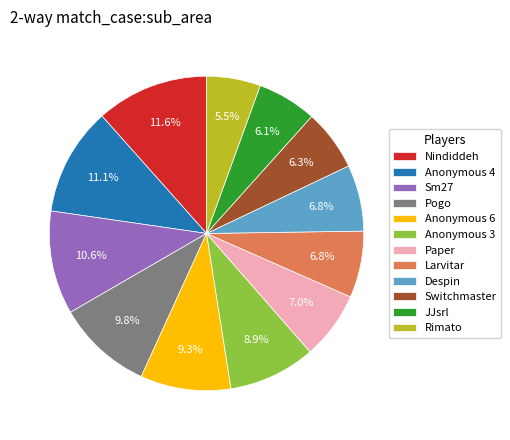

What is the ratio of the value at Anonymous 3 to the value at Sm27?

0.8